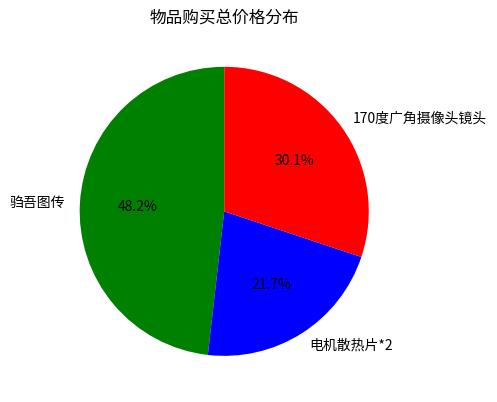

What is the smallest slice in the pie chart?

电机散热片*2